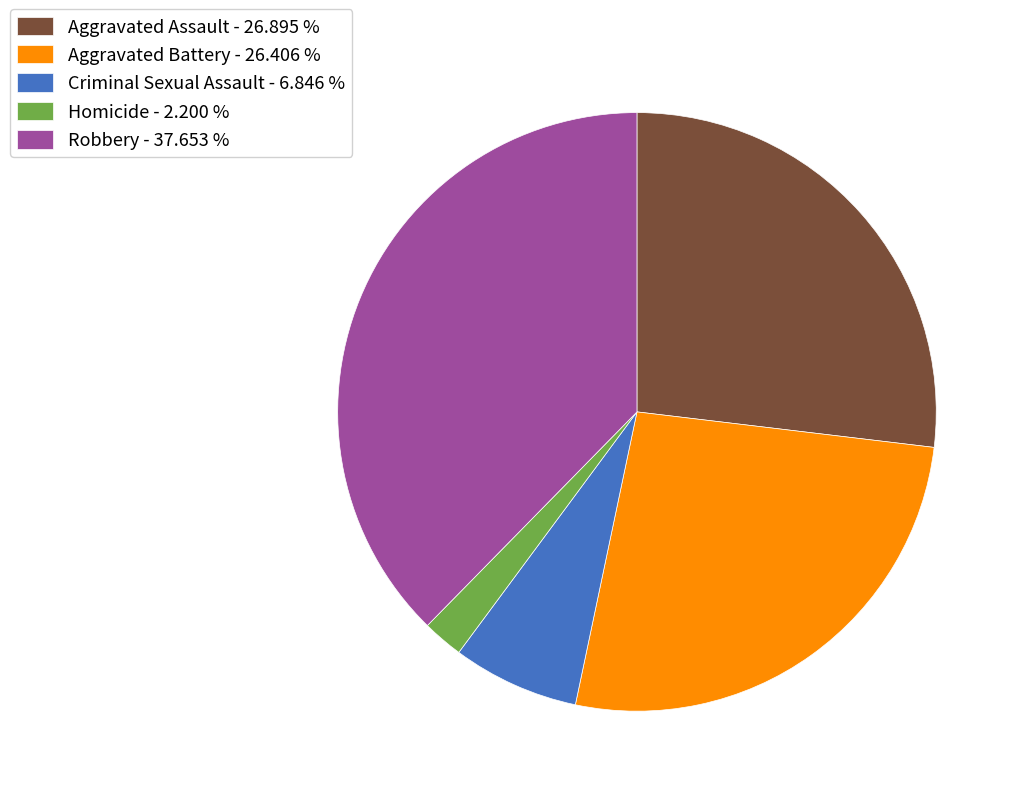

Is Robbery the majority of the pie?

No